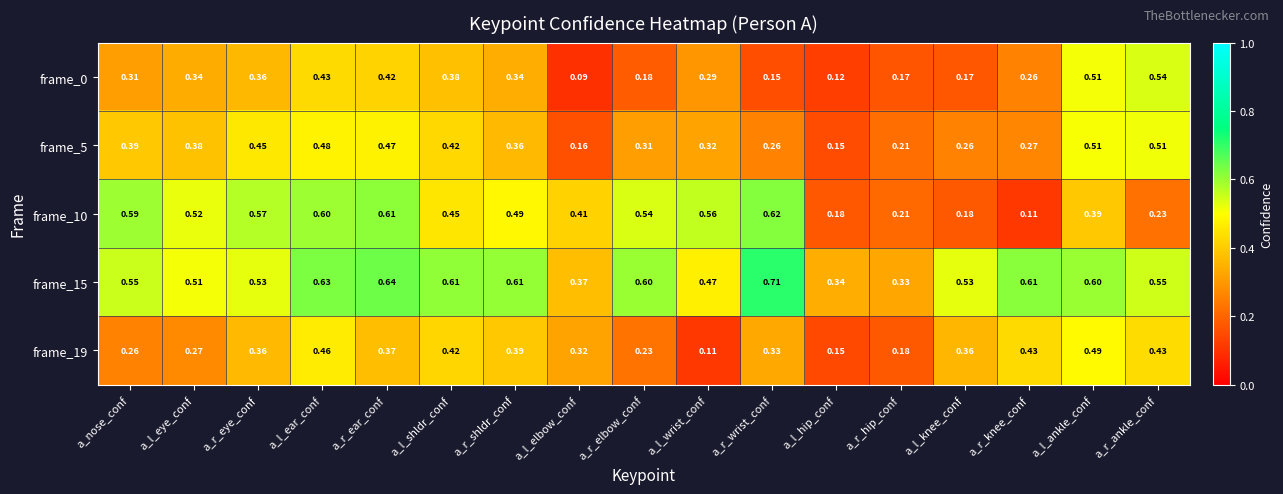

Which series has the largest total across all categories?

frame_15